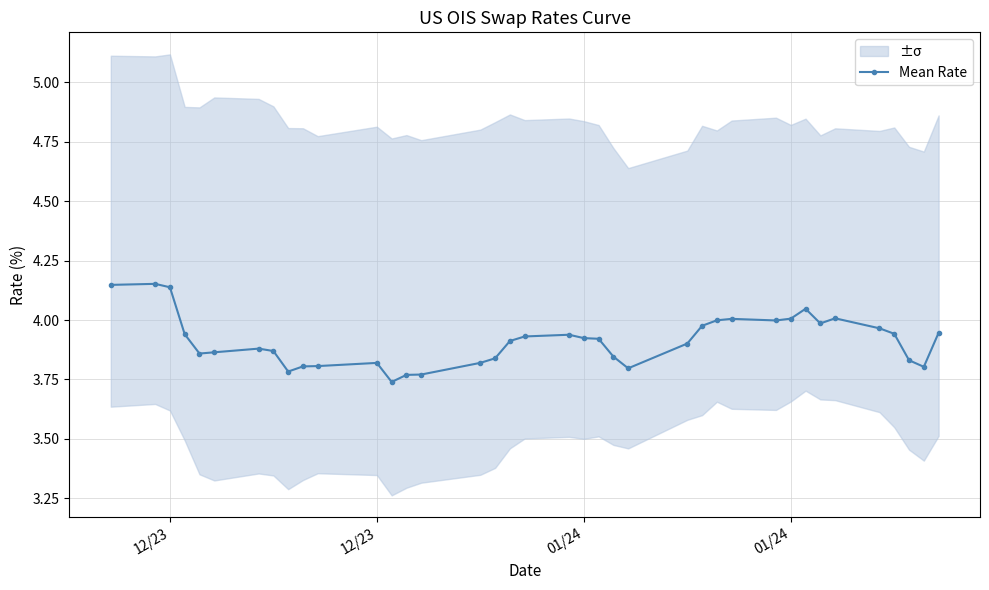

How many points are lower than both their immediate neighbors (excluding endpoints)?

7